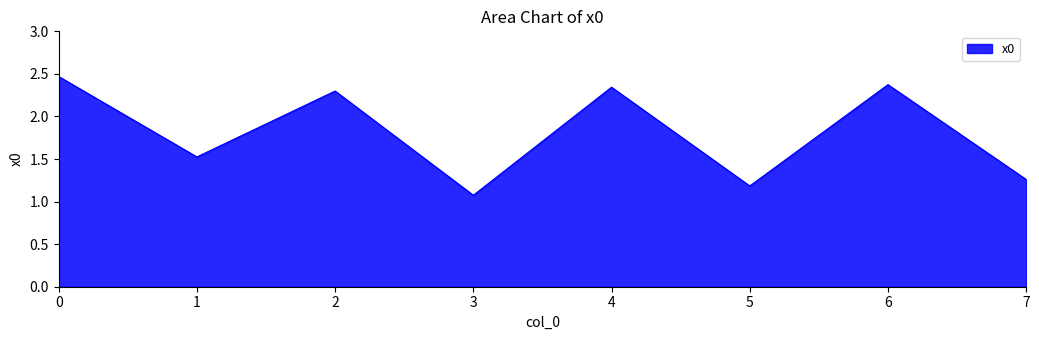

What is the difference between the values at 4 and 5?

1.2